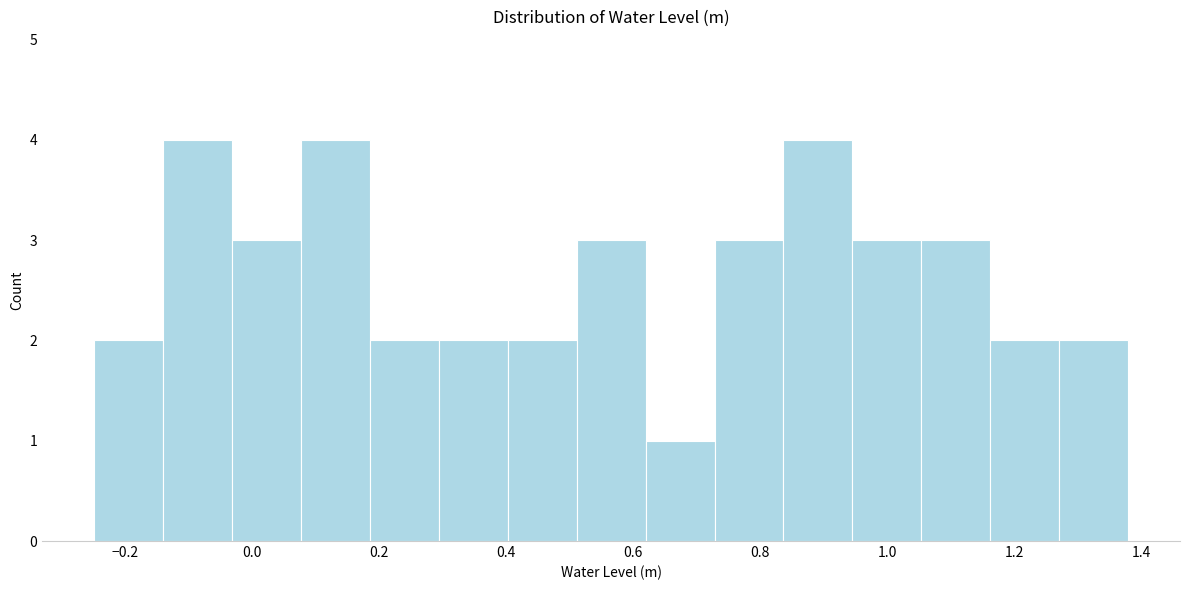

Reading left to right, transcribe this chart: for each bar, give the range it covers on the x-axis and its height. Neither the bar edges nor the heights are printed on the chart, so give them approximately, as read against the axes.

-0.24 to -0.14: 2
-0.14 to -0.04: 4
-0.04 to 0.08: 3
0.08 to 0.18: 4
0.18 to 0.30: 2
0.30 to 0.40: 2
0.40 to 0.52: 2
0.52 to 0.62: 3
0.62 to 0.72: 1
0.72 to 0.84: 3
0.84 to 0.94: 4
0.94 to 1.06: 3
1.06 to 1.16: 3
1.16 to 1.28: 2
1.28 to 1.38: 2